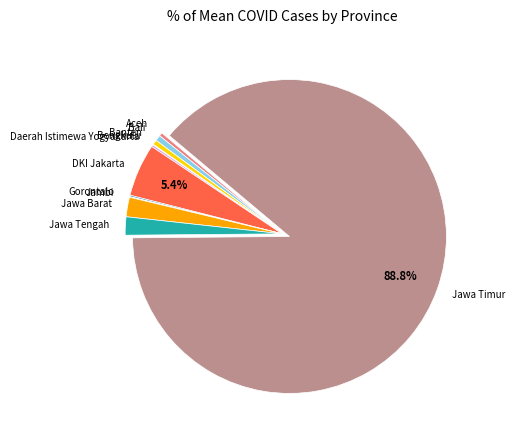

To the nearest percent, what is the average slice percentage?

9%